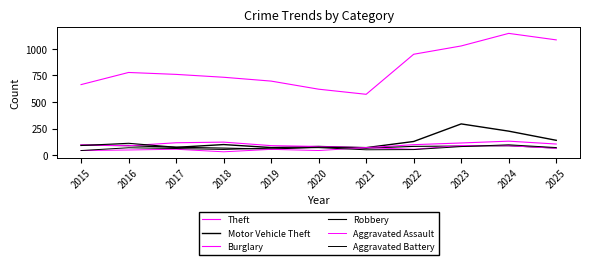

How many lines are shown in the chart?

6